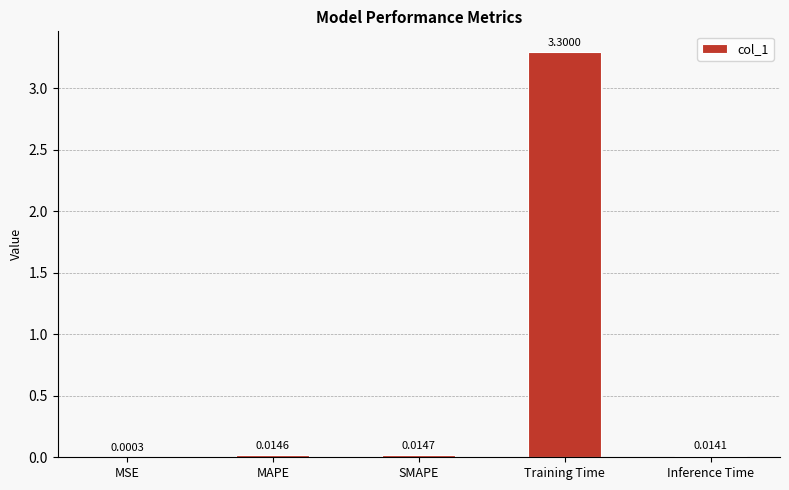

Which has a higher value, MSE or MAPE?

MAPE